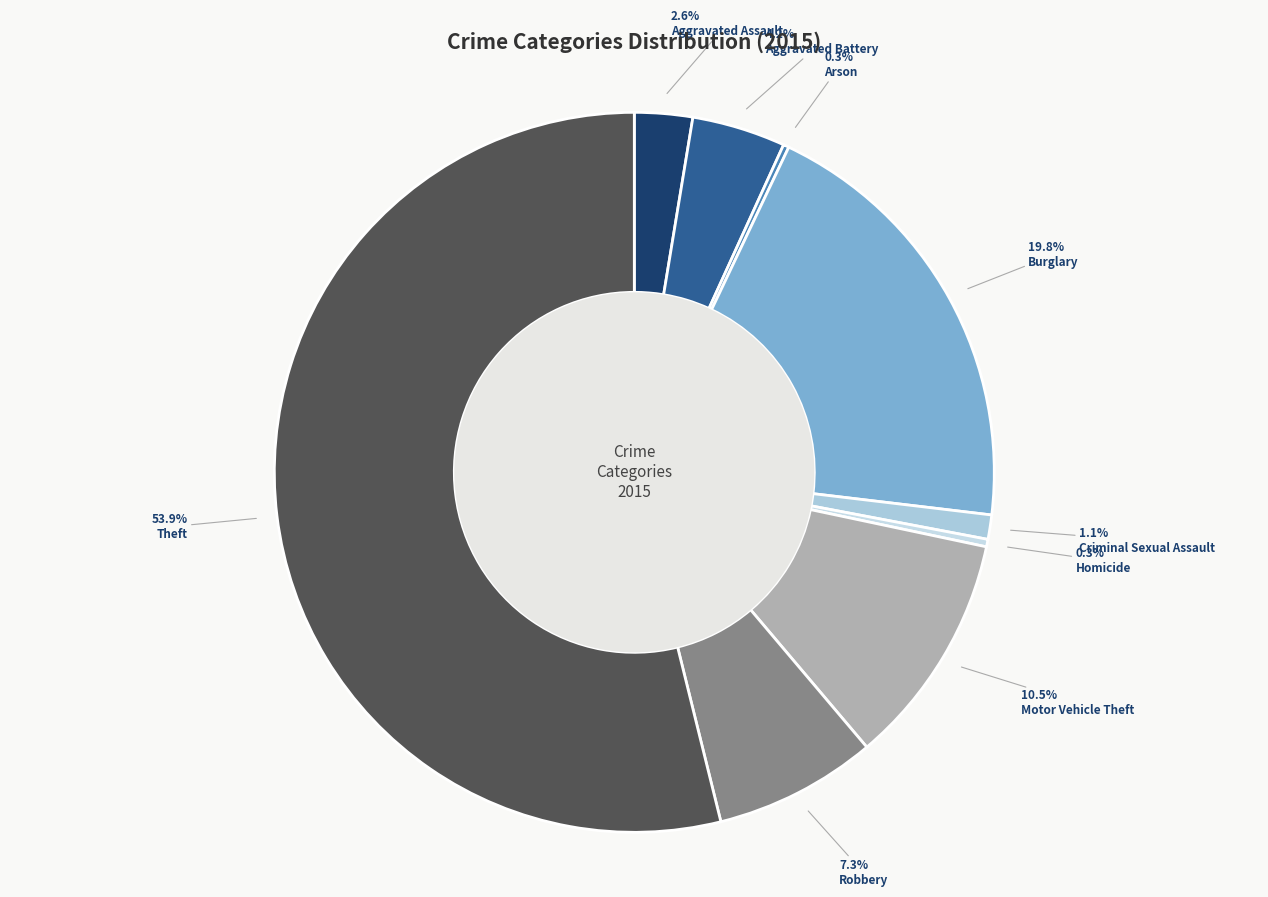

To the nearest percent, what is the average slice percentage?

11%